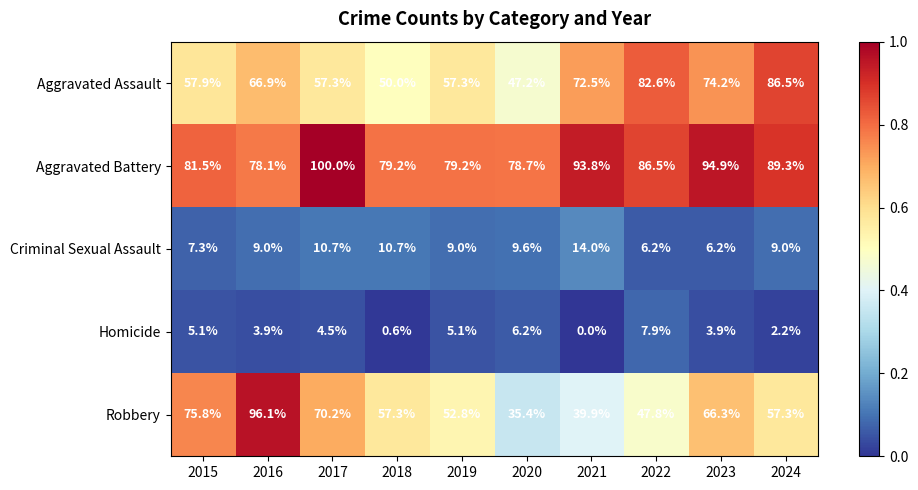

How many distinct data groups are displayed?

5